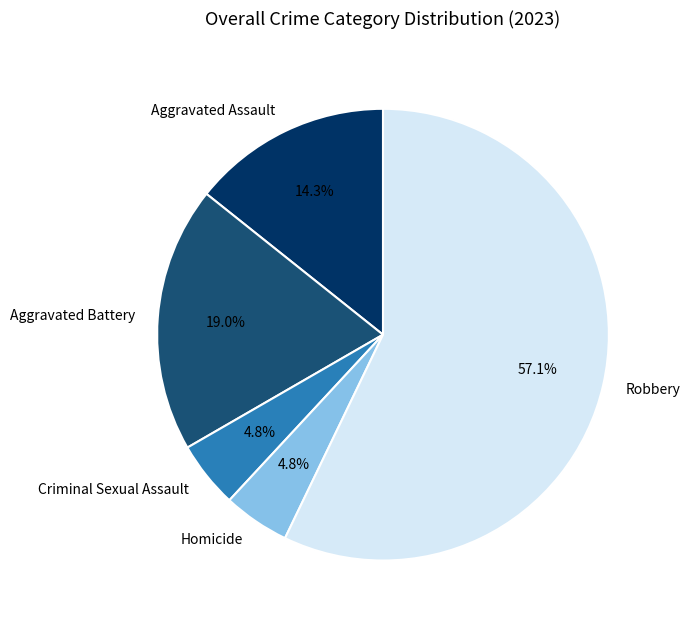

Between Aggravated Battery and Aggravated Assault, which is larger?

Aggravated Battery